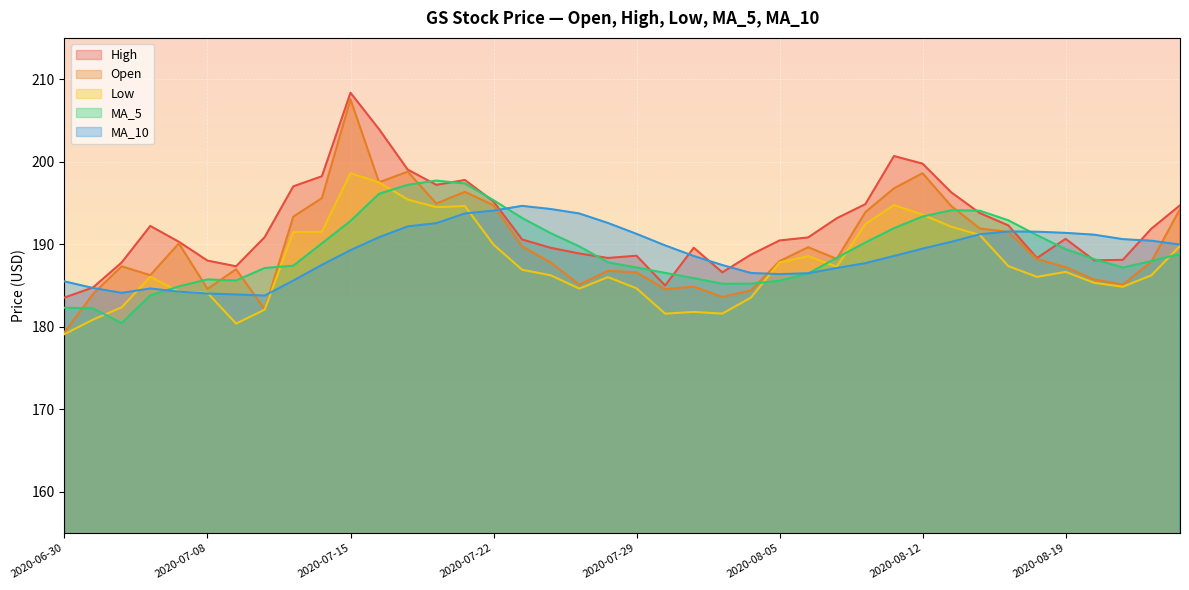

What is the label of the 20th point from the left?

2020-07-28